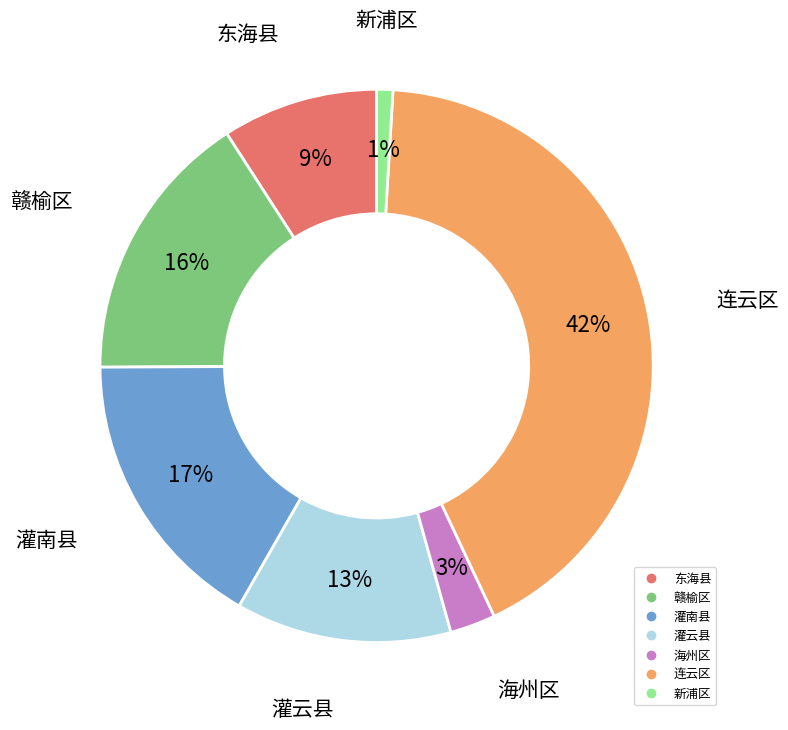

What percentage is the 赣榆区 slice, to the nearest percent?

16%